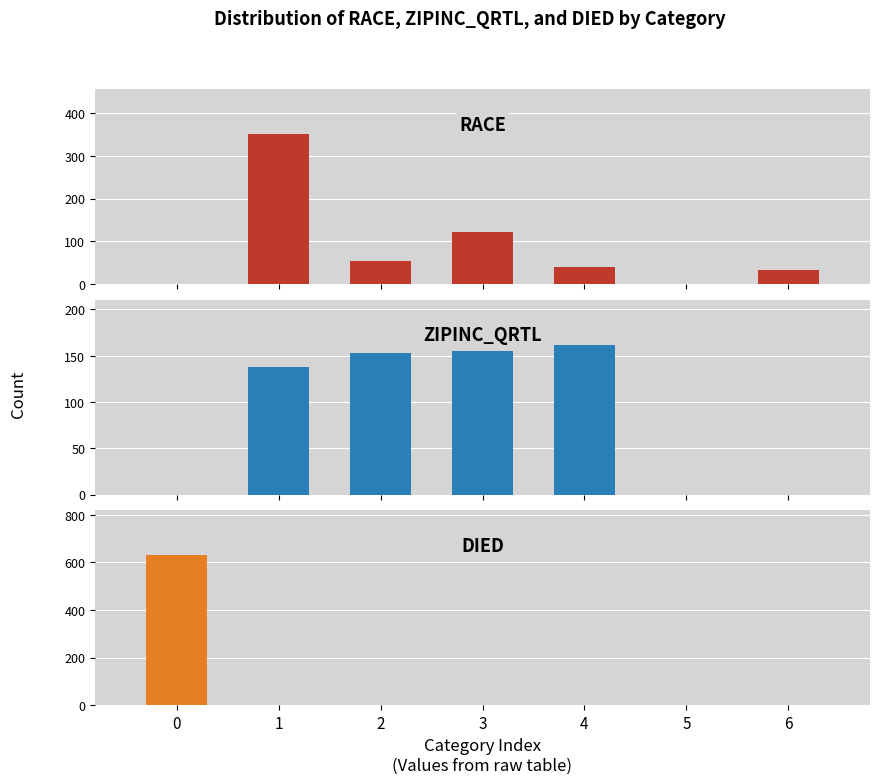

True or false: ZIPINC_QRTL has a value of 239 at 2.

False